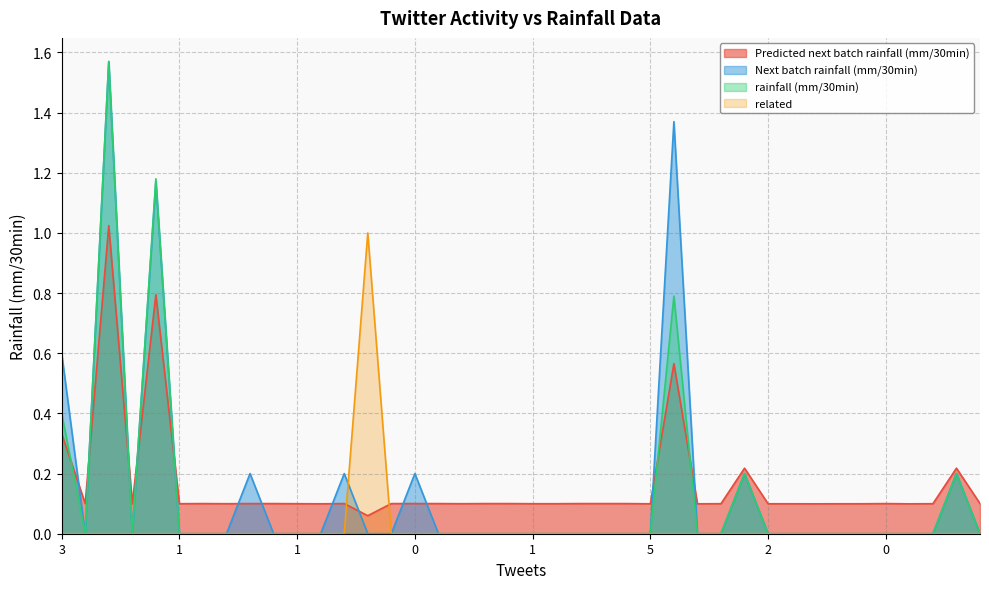

Is the value of rainfall (mm/30min) at 5 greater than the value of related at 1?

No